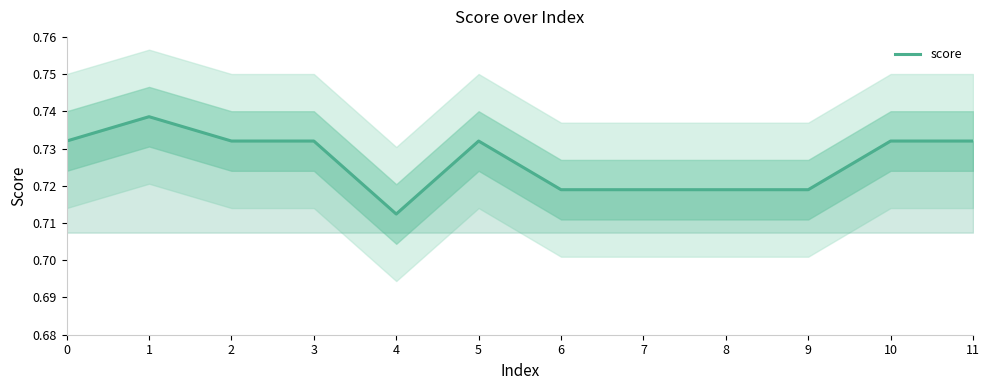

What is the sum of the values at 6 and 3?

1.5